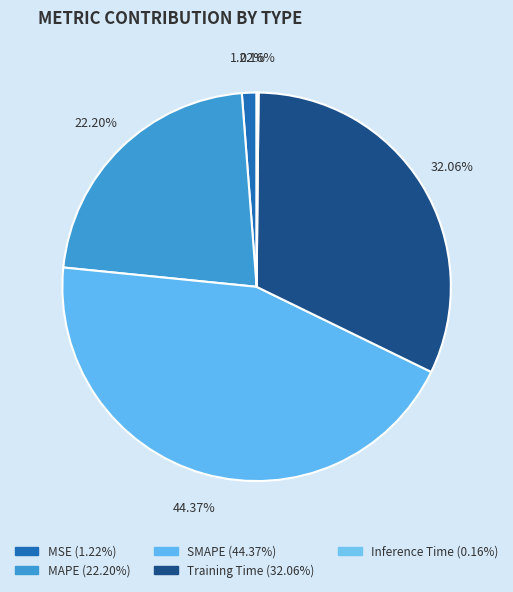

Count the number of slices in the pie.

5